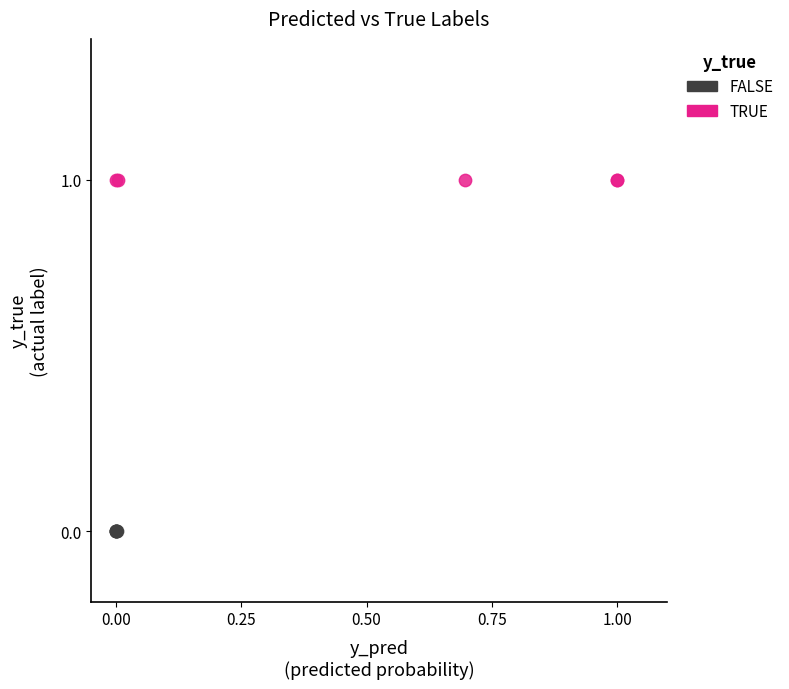

Which series contains the highest Y value?

TRUE